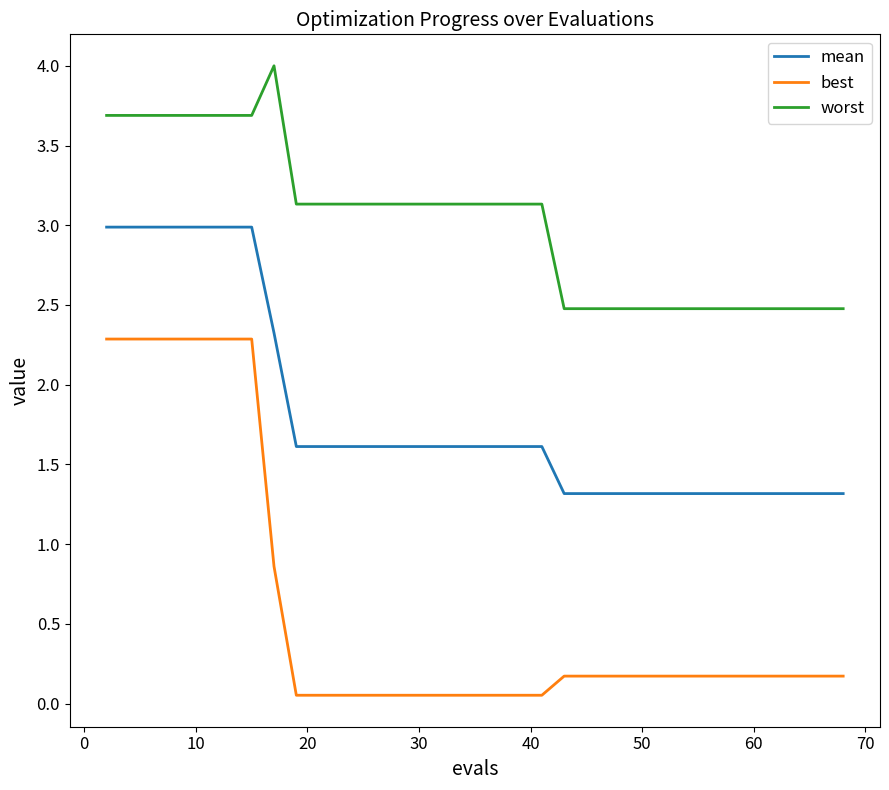

What is the sum of all best values?

22.9